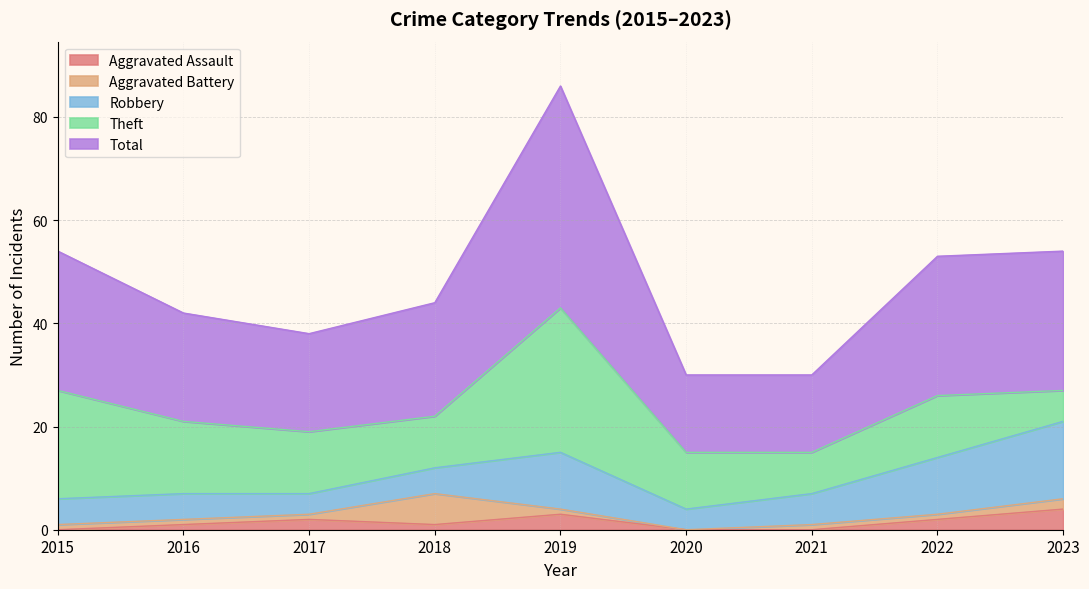

The Total series shows 15 at 2021. True or false?

True